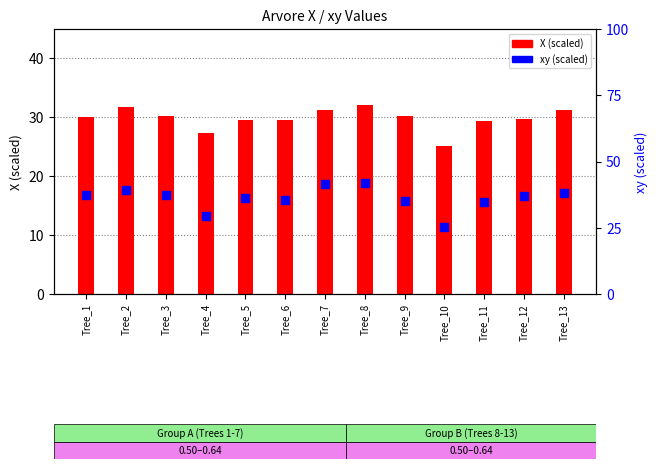

At which category is the sum across all series the highest?

Tree_8